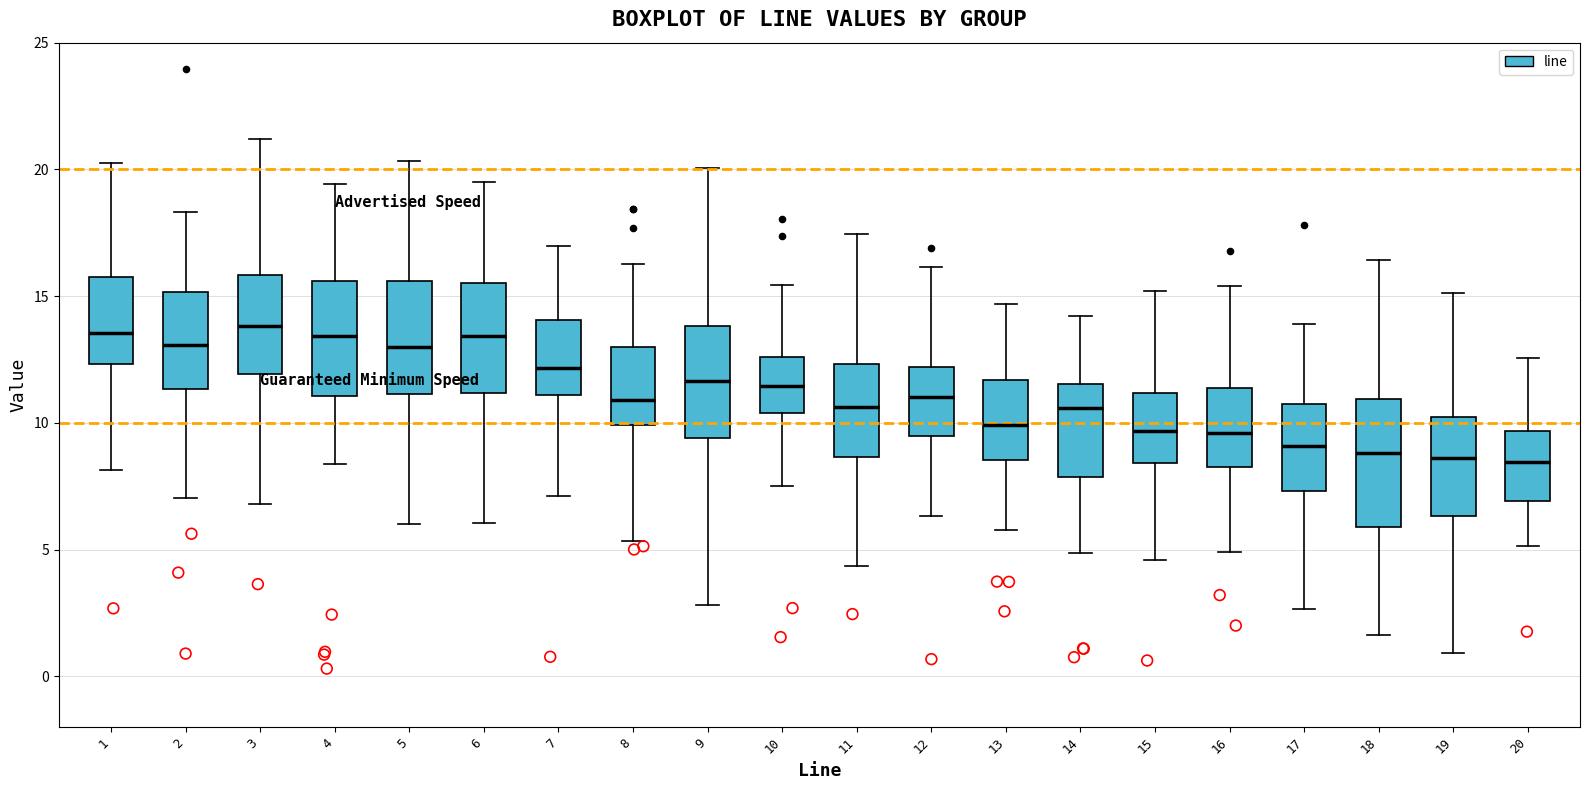

Reading left to right, read every box against the y-axis: the position of its median line, the range the box covers, and the ends of its whiskers. The values are not printed on the chart, so give them approximately, as read against the axis.

1: median 13.5, box 12.5 to 15.5, whiskers 8.0 to 20.0
2: median 13.0, box 11.5 to 15.0, whiskers 7.0 to 18.5
3: median 14.0, box 12.0 to 16.0, whiskers 7.0 to 21.0
4: median 13.5, box 11.0 to 15.5, whiskers 8.5 to 19.5
5: median 13.0, box 11.0 to 15.5, whiskers 6.0 to 20.5
6: median 13.5, box 11.0 to 15.5, whiskers 6.0 to 19.5
7: median 12.0, box 11.0 to 14.0, whiskers 7.0 to 17.0
8: median 11.0, box 10.0 to 13.0, whiskers 5.5 to 16.5
9: median 11.5, box 9.5 to 14.0, whiskers 3.0 to 20.0
10: median 11.5, box 10.5 to 12.5, whiskers 7.5 to 15.5
11: median 10.5, box 8.5 to 12.5, whiskers 4.5 to 17.5
12: median 11.0, box 9.5 to 12.0, whiskers 6.5 to 16.0
13: median 10.0, box 8.5 to 11.5, whiskers 6.0 to 14.5
14: median 10.5, box 8.0 to 11.5, whiskers 5.0 to 14.0
15: median 9.5, box 8.5 to 11.0, whiskers 4.5 to 15.0
16: median 9.5, box 8.5 to 11.5, whiskers 5.0 to 15.5
17: median 9.0, box 7.5 to 10.5, whiskers 2.5 to 14.0
18: median 9.0, box 6.0 to 11.0, whiskers 1.5 to 16.5
19: median 8.5, box 6.5 to 10.0, whiskers 1.0 to 15.0
20: median 8.5, box 7.0 to 9.5, whiskers 5.0 to 12.5